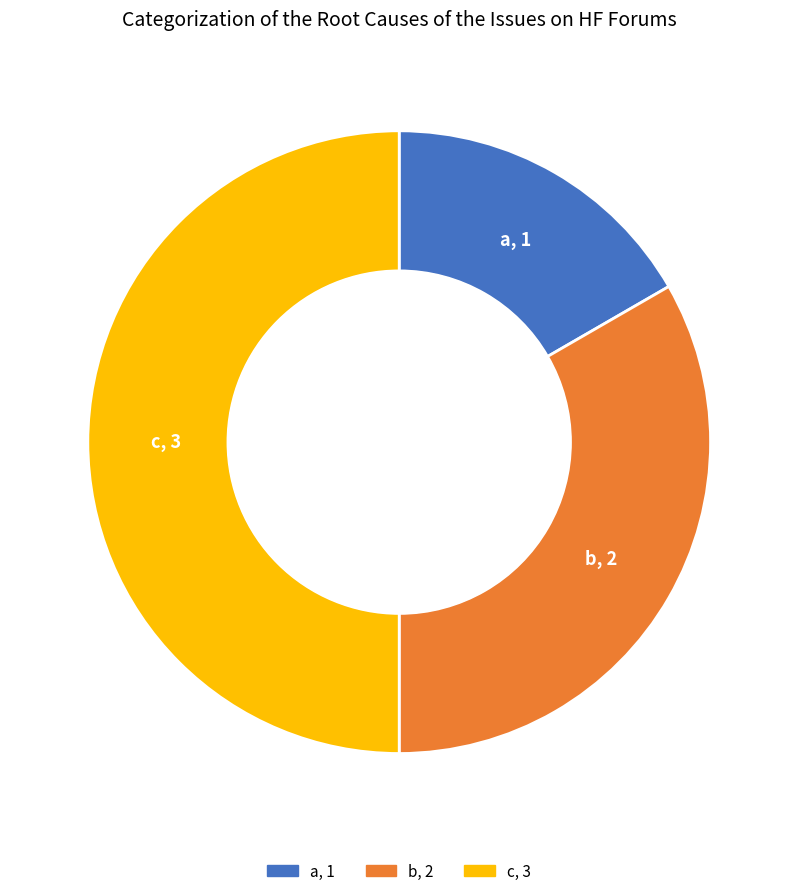

Which slice is the smallest?

a